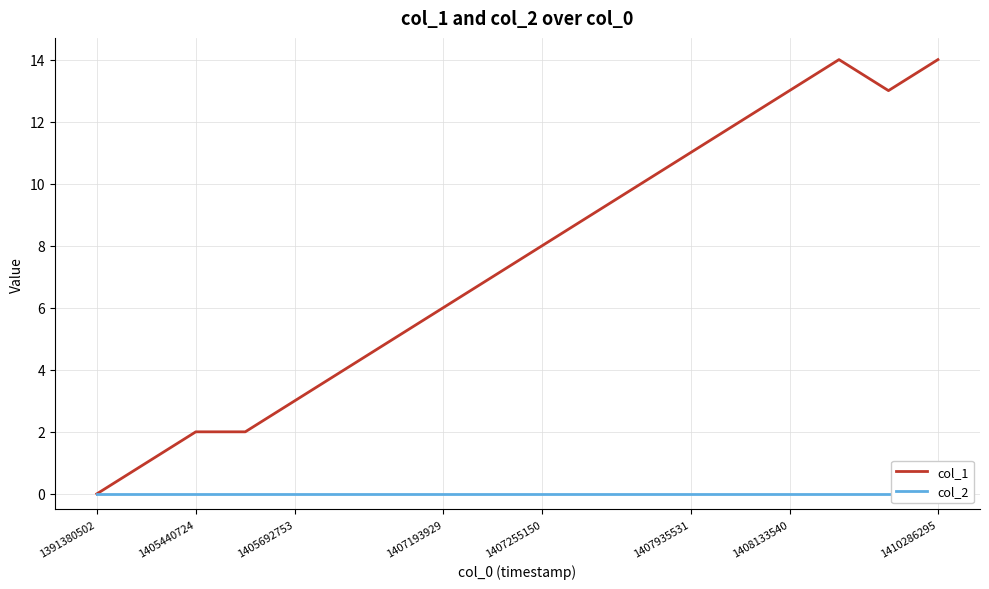

True or false: col_1 has a value of 2 at 1405440724.

True